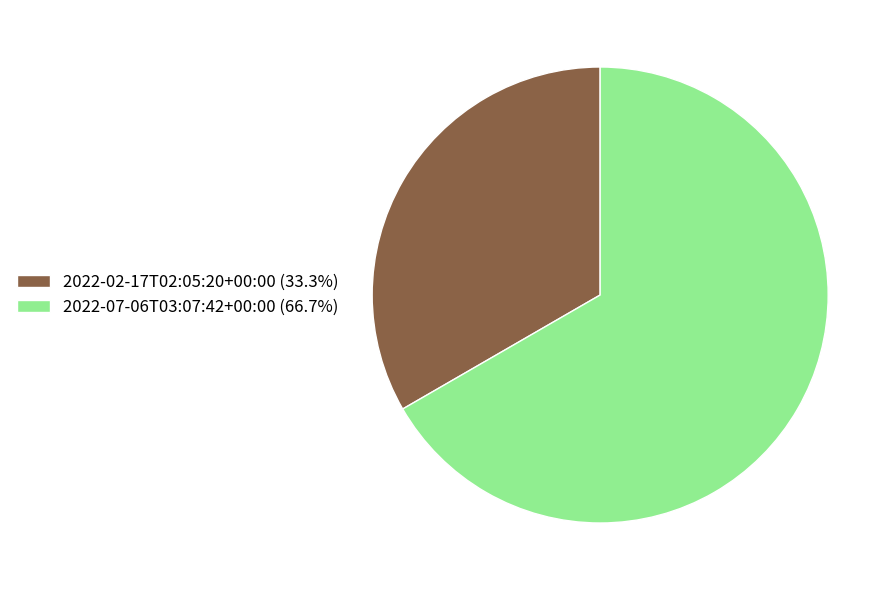

Which has a higher value, 2022-02-17T02:05:20+00:00 or 2022-07-06T03:07:42+00:00?

2022-07-06T03:07:42+00:00